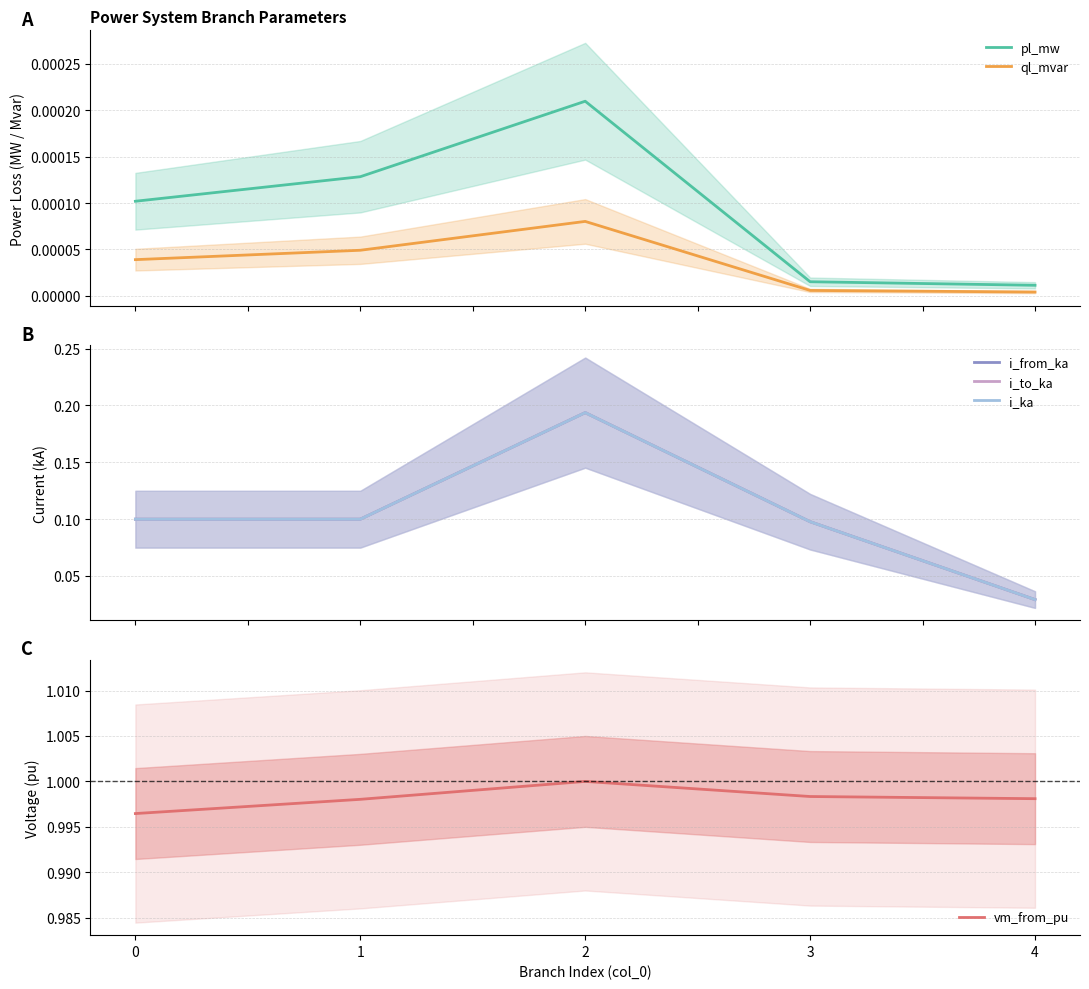

In pl_mw, how many points are higher than both neighbors (excluding endpoints)?

1